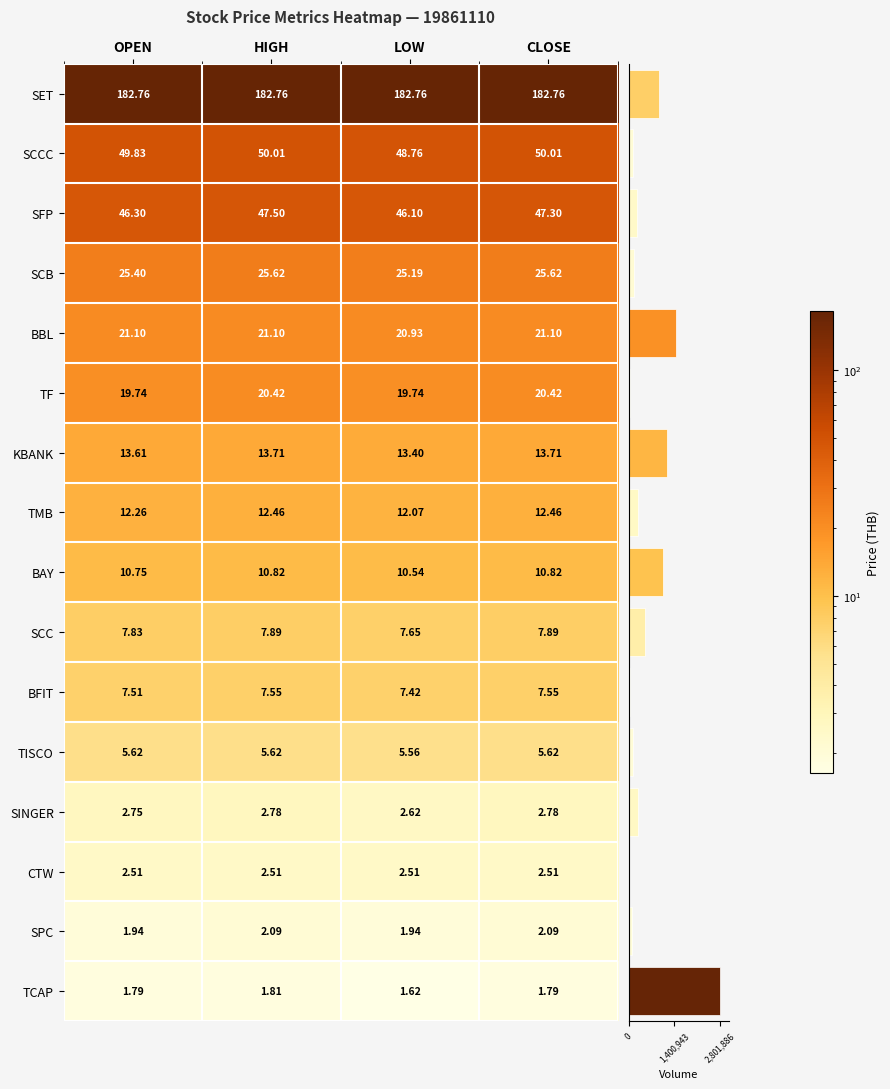

How many data points does each series have?

4